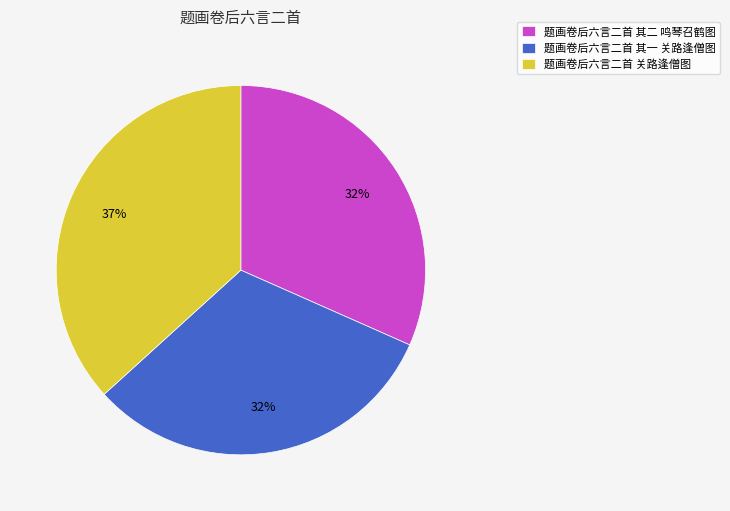

Which has a higher value, 题画卷后六言二首 其二 鸣琴召鹤图 or 题画卷后六言二首 关路逢僧图?

题画卷后六言二首 关路逢僧图